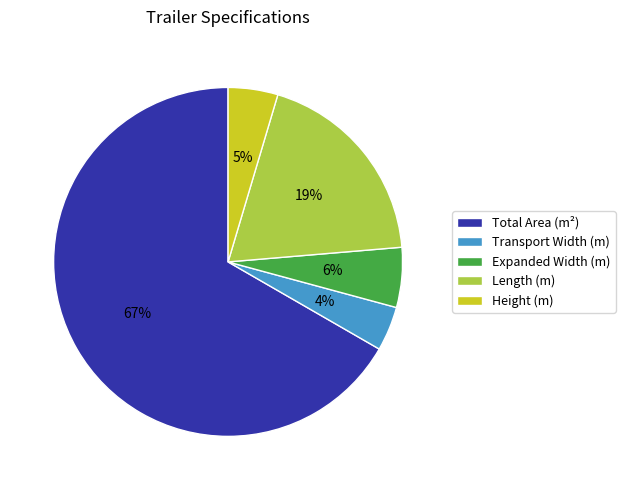

Does any single category account for the majority?

Yes